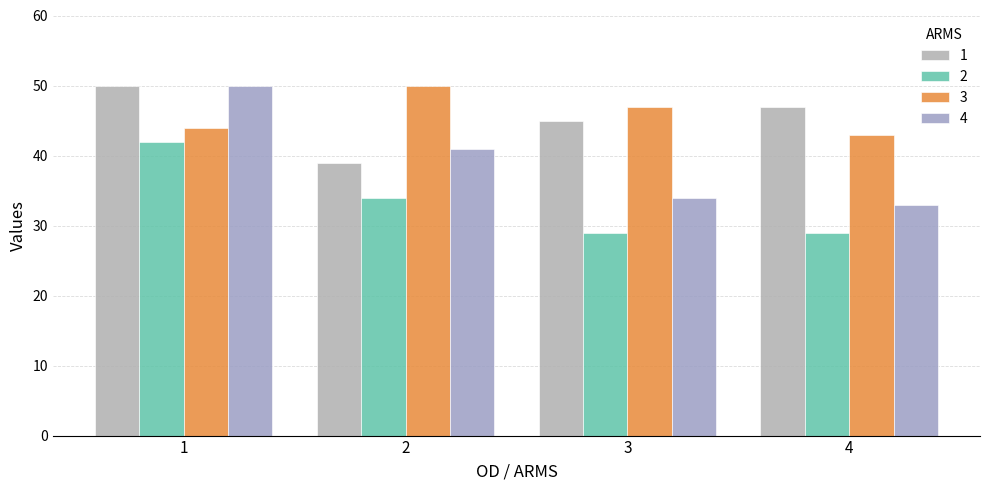

Rank the categories by 3 value from lowest to highest.

4, 1, 3, 2